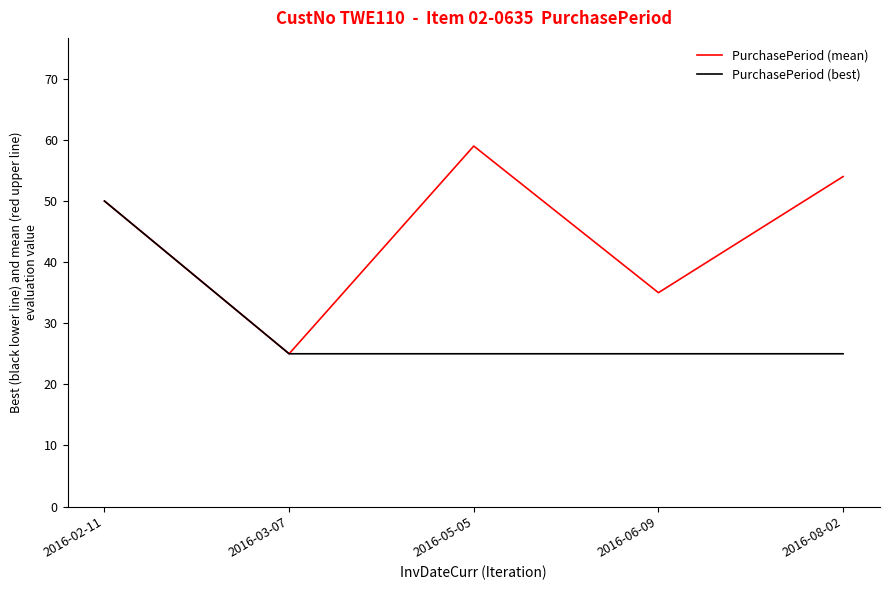

Reading right to left, what are all the values shown in this chart?

PurchasePeriod (mean): 2016-08-02=54	2016-06-09=35	2016-05-05=59	2016-03-07=25	2016-02-11=50
PurchasePeriod (best): 2016-08-02=25	2016-06-09=25	2016-05-05=25	2016-03-07=25	2016-02-11=50